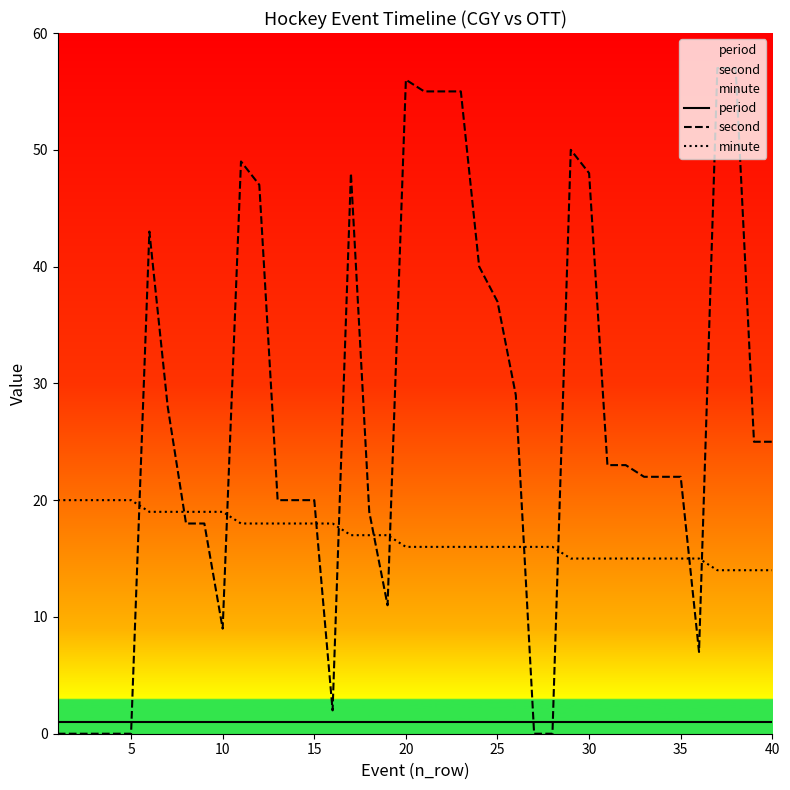

Which series ends up on top after the final intersection of minute and second?

second